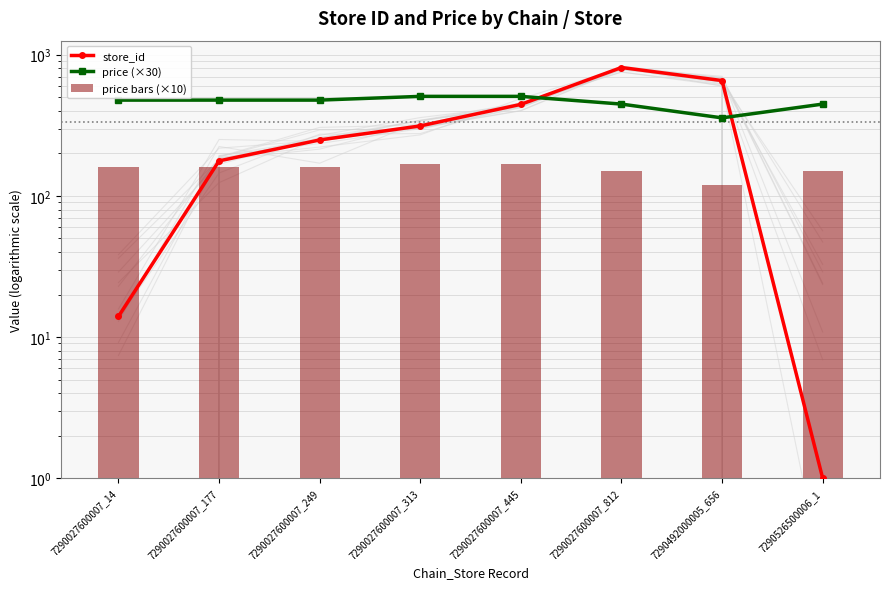

What is the difference between the maximum and minimum values in the store_id series?

811.0